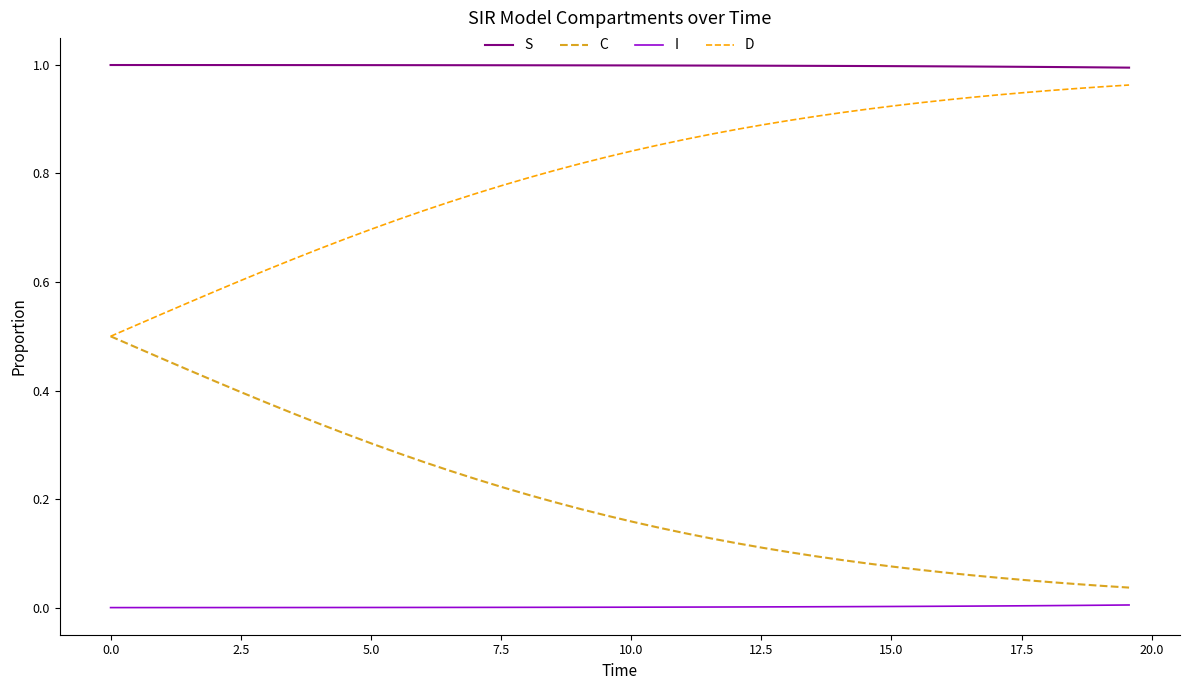

Which series has the largest total across all categories?

S